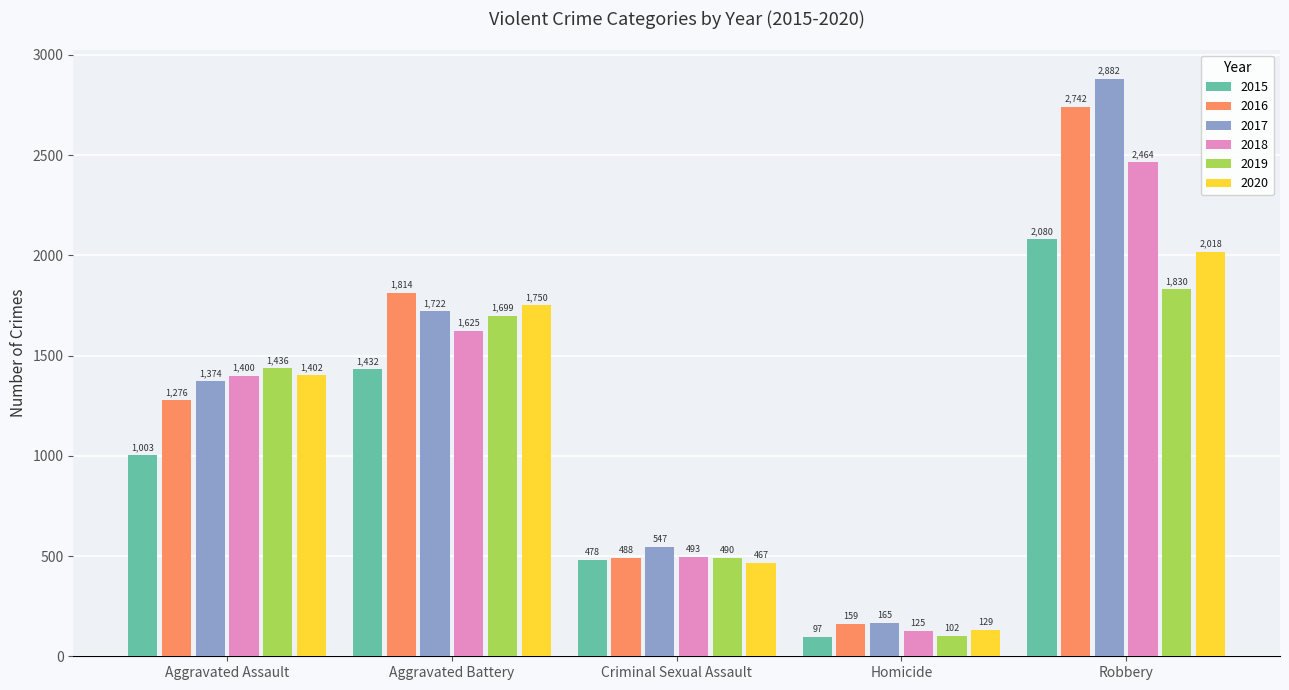

List the labels in order of 2020 value, largest first.

Robbery, Aggravated Battery, Aggravated Assault, Criminal Sexual Assault, Homicide